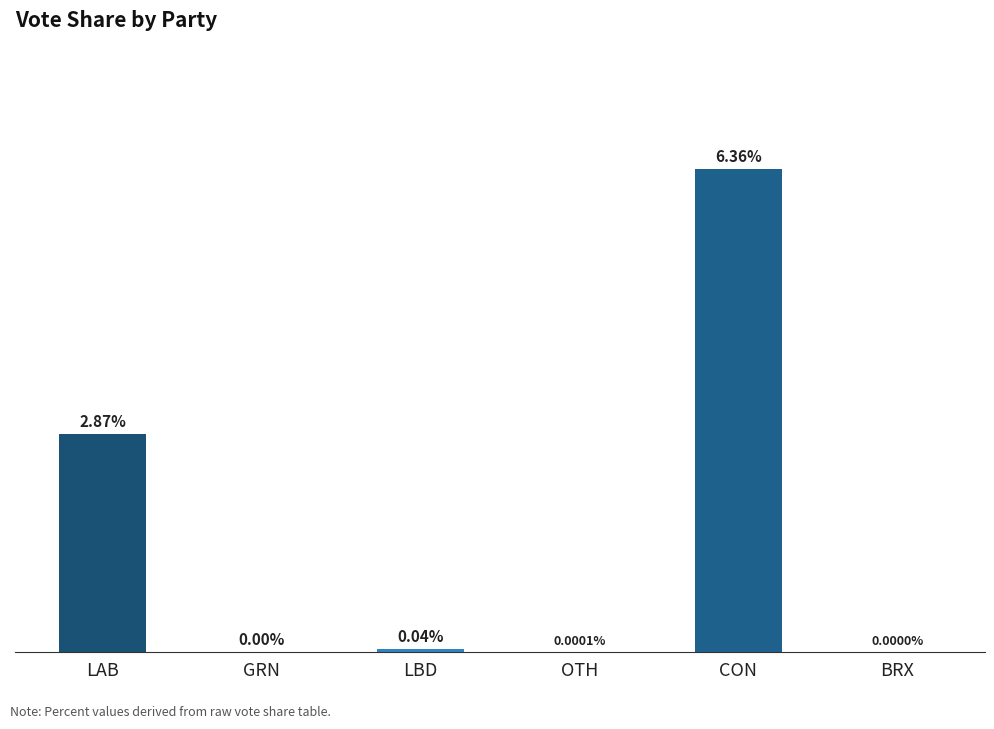

Between LAB and OTH, which is larger?

LAB